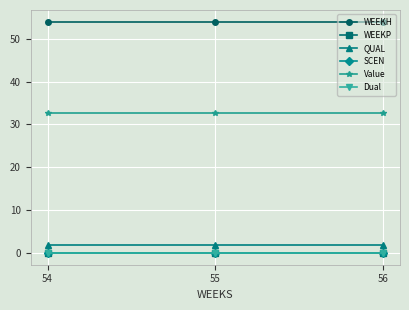

What is the maximum value shown in the chart?

54.0